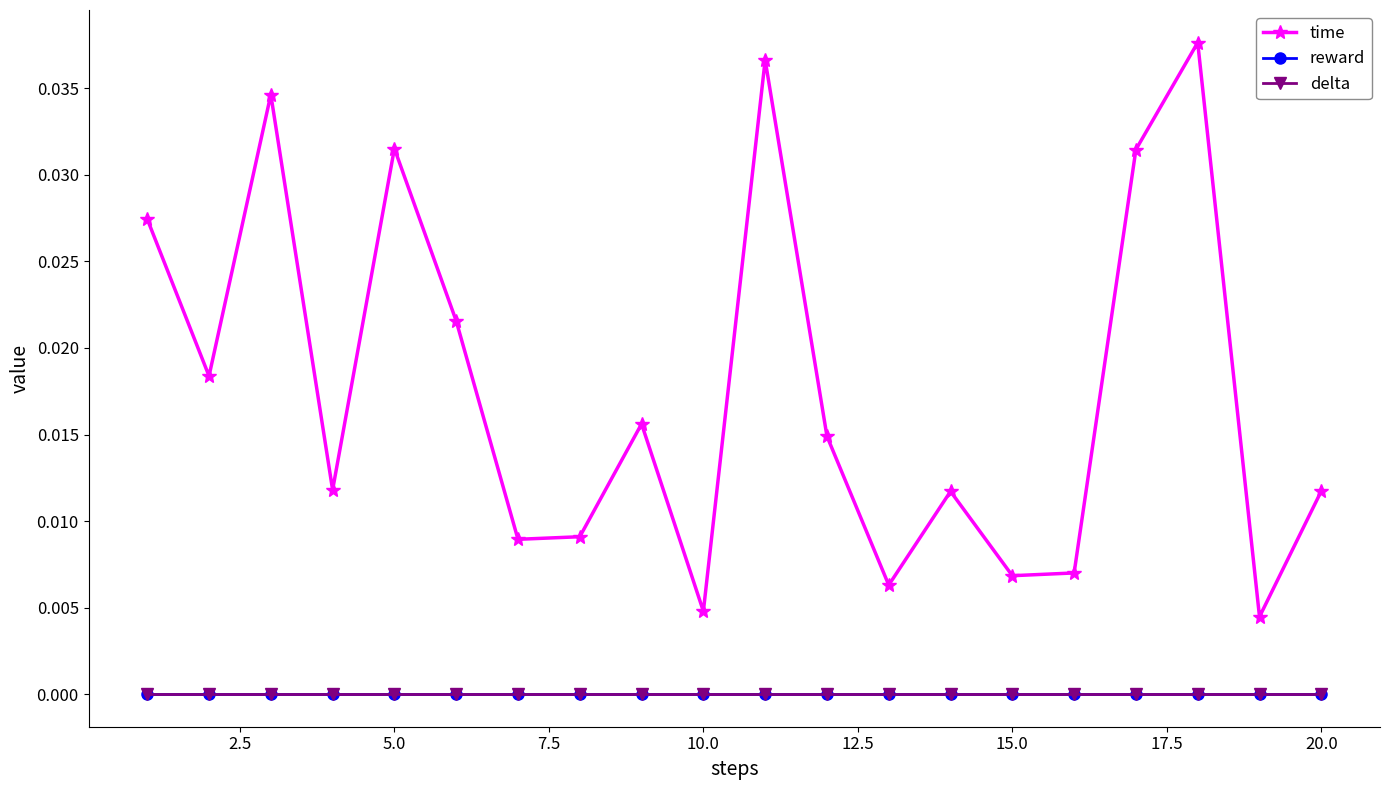

Is this an area chart (filled region under the line)?

No